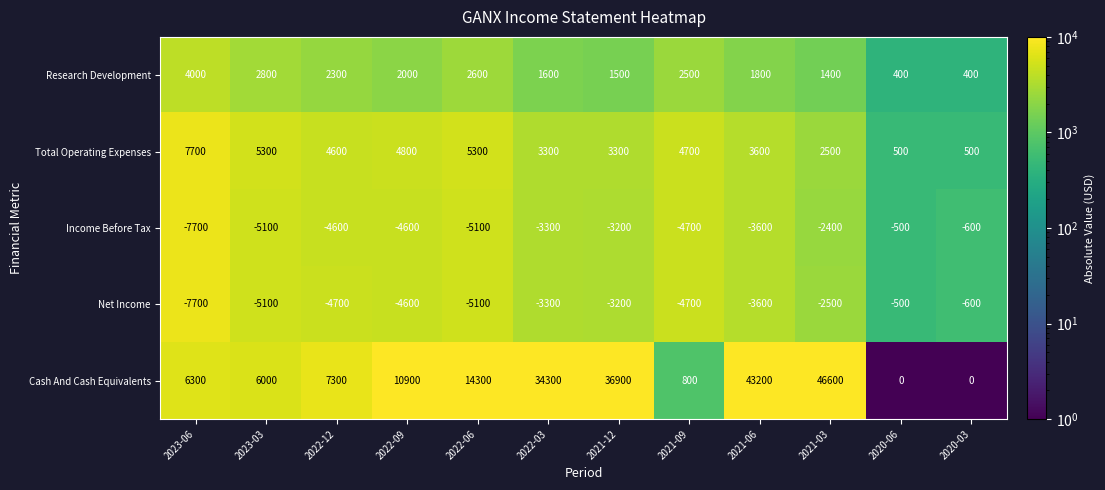

What value does the Income Before Tax series have at 2023-03?

-5100